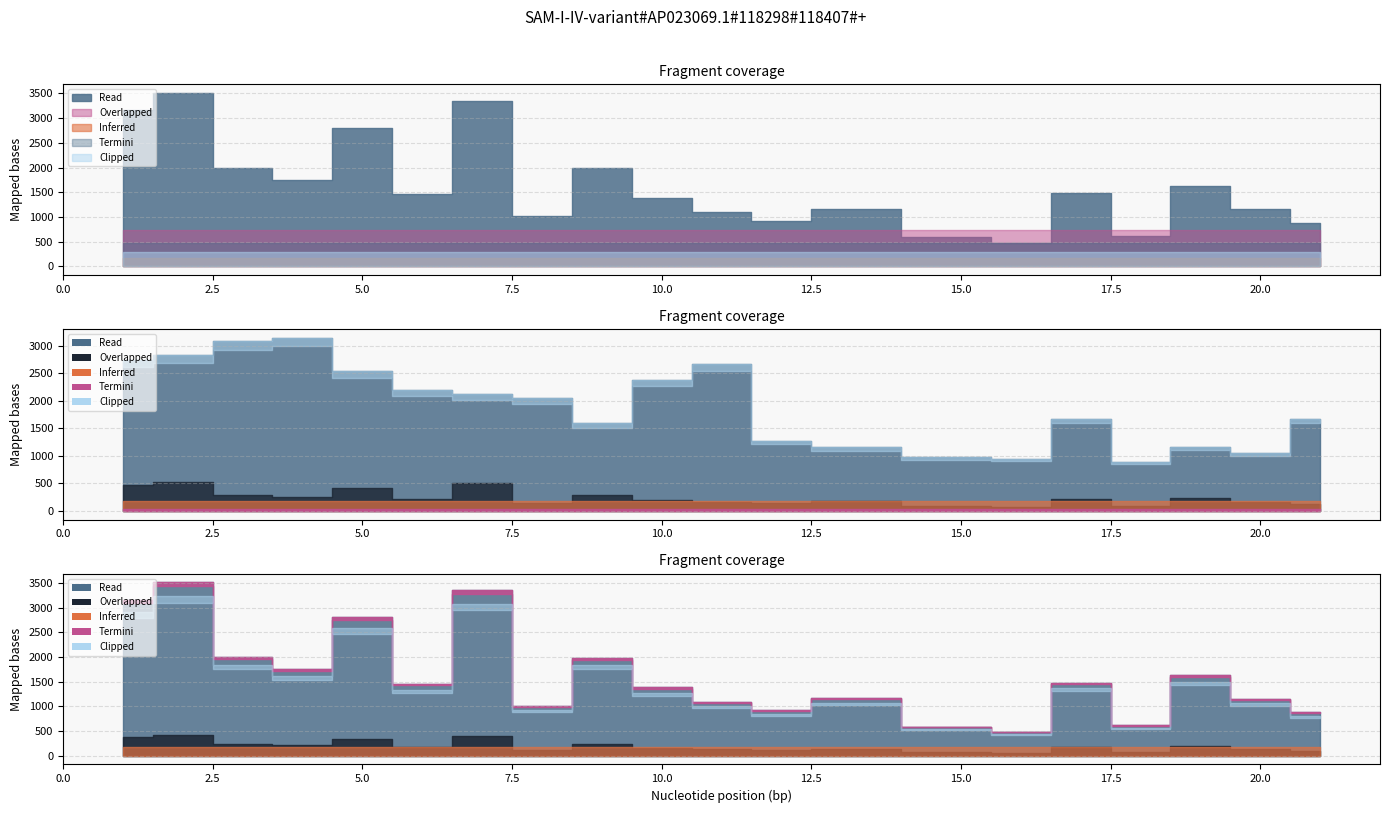

True or false: CI.Lo.50 has more than 0 interior local peaks.

False